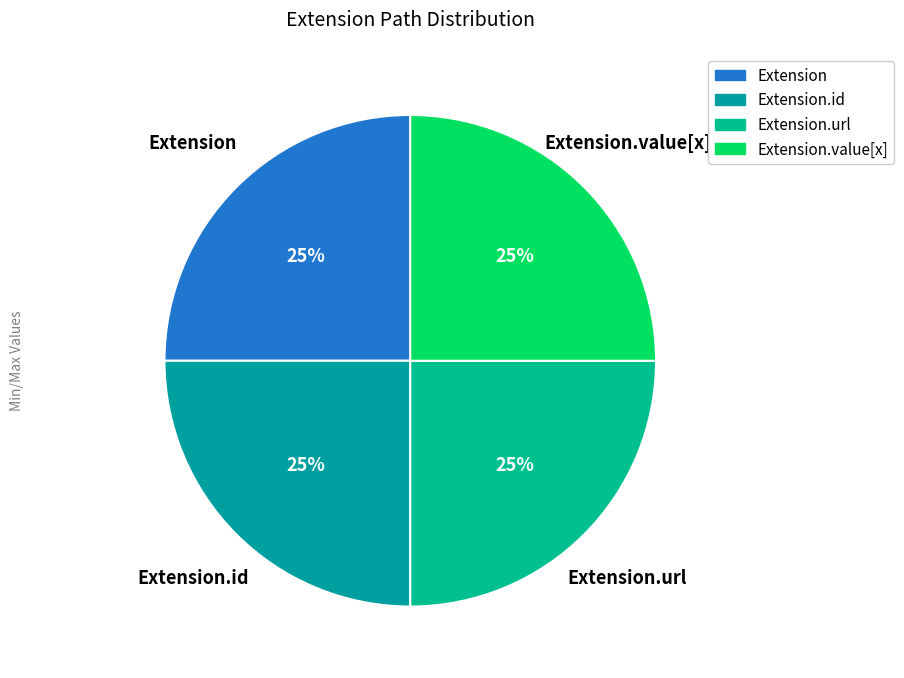

To the nearest percent, what is the combined percentage of Extension.url and Extension.id?

50%